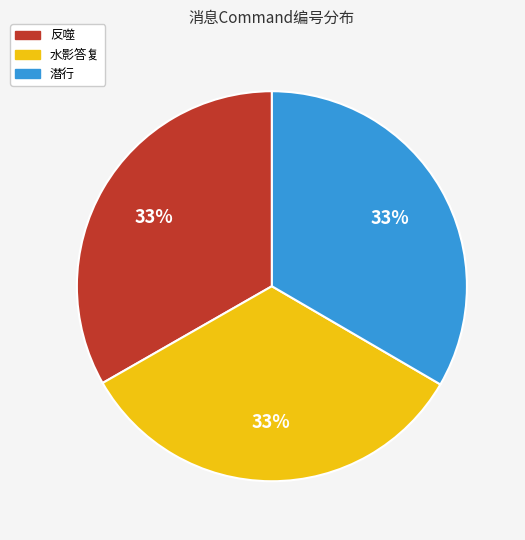

What percentage is the 水影答复 slice, to the nearest percent?

33%